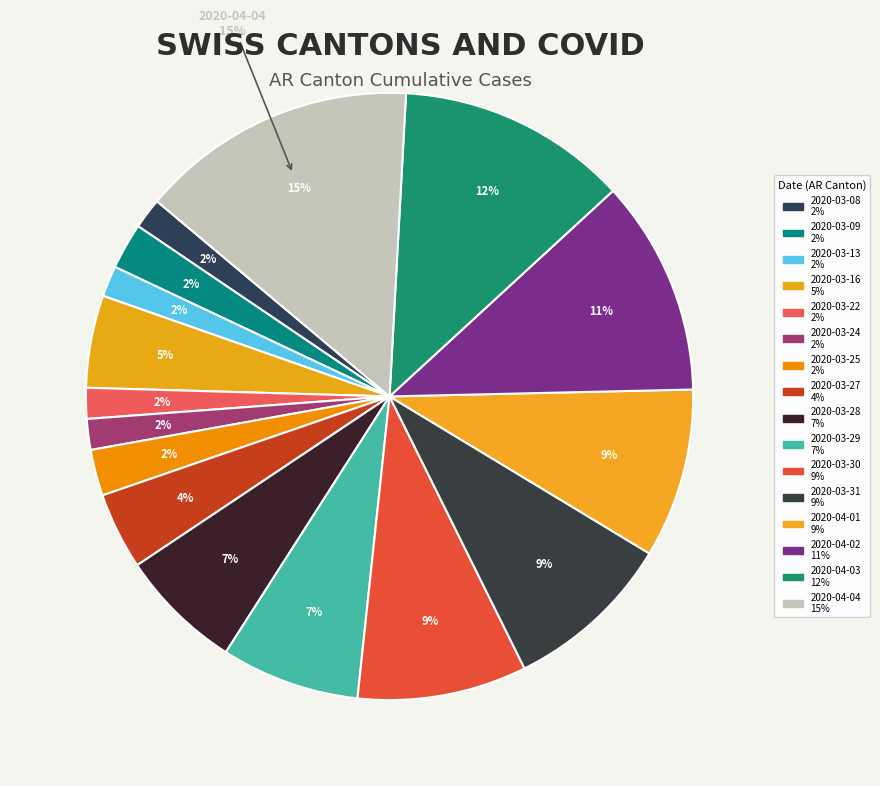

To the nearest percent, what percentage of the pie is 2020-04-04?

15%